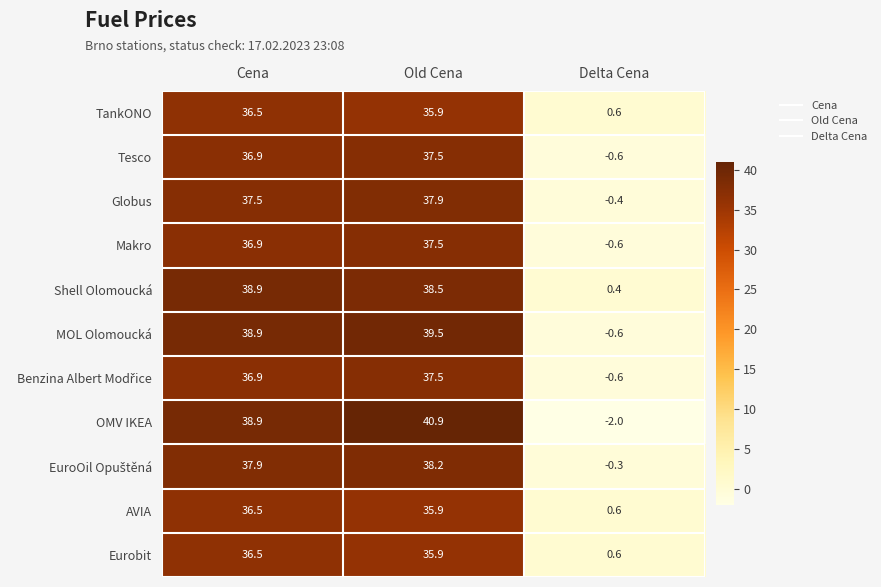

What is the spread (max minus min) of values at Delta Cena?

2.6